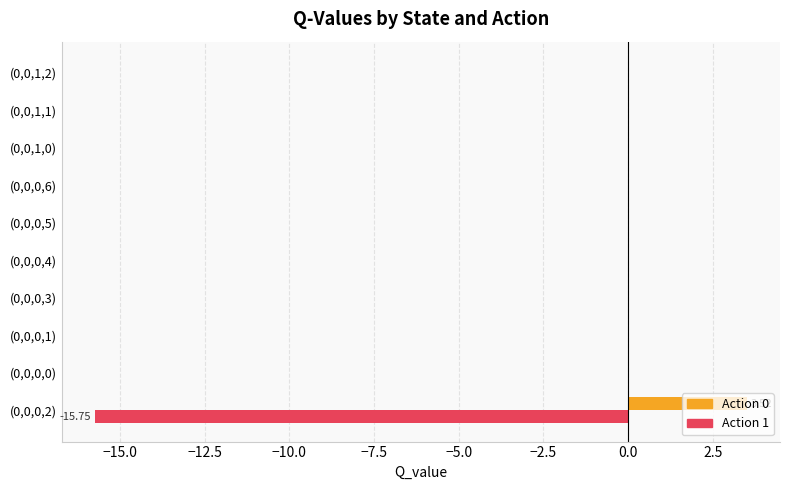

Which series has the largest total across all categories?

Action 0